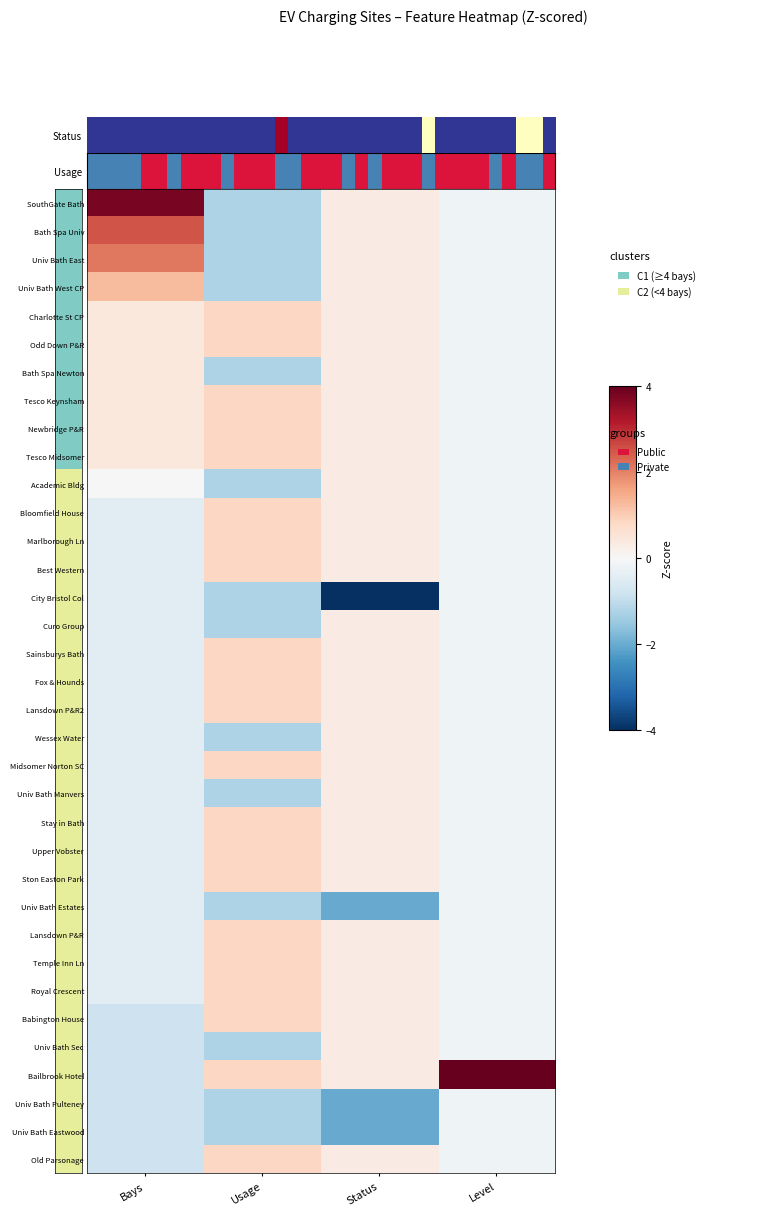

What is the spread (max minus min) of values at Status?

4.7